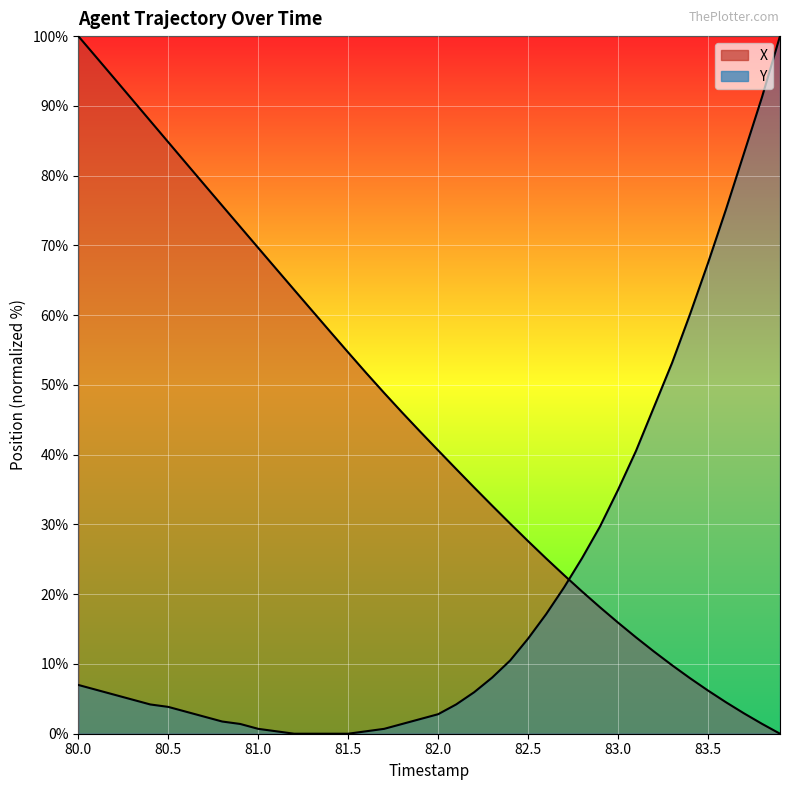

Rank the series by their average value, from lowest to highest.

Y, X